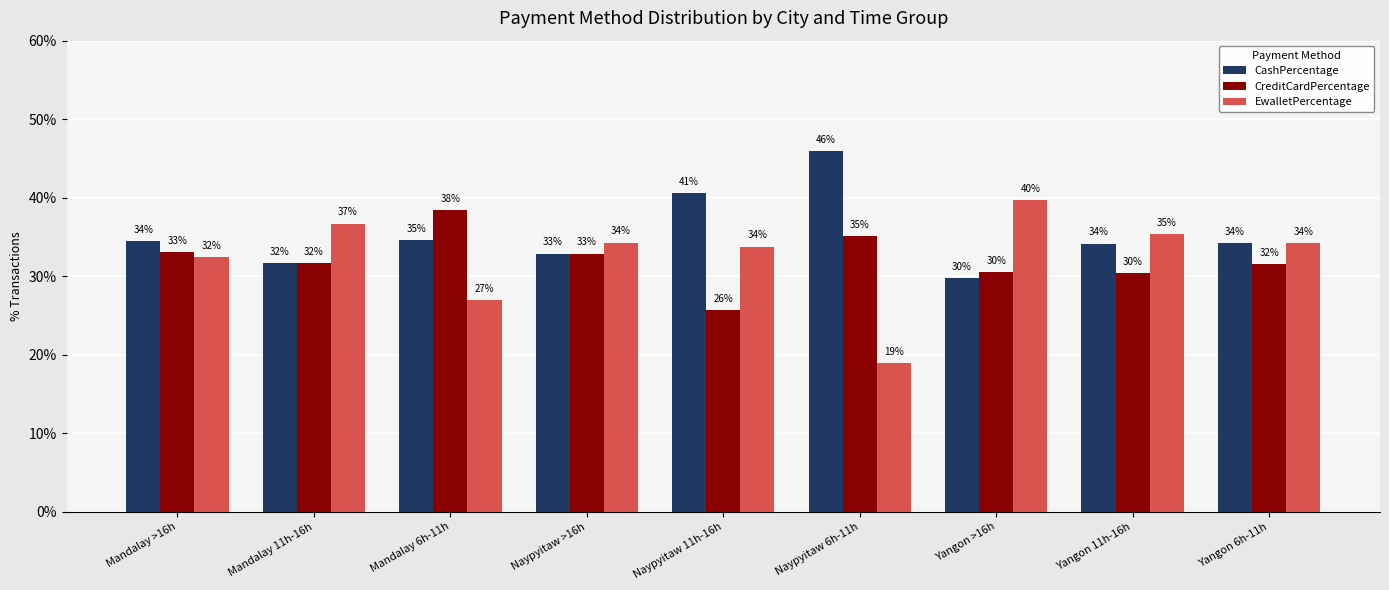

What is the label of the 5th bar from the right?

Naypyitaw 11h-16h